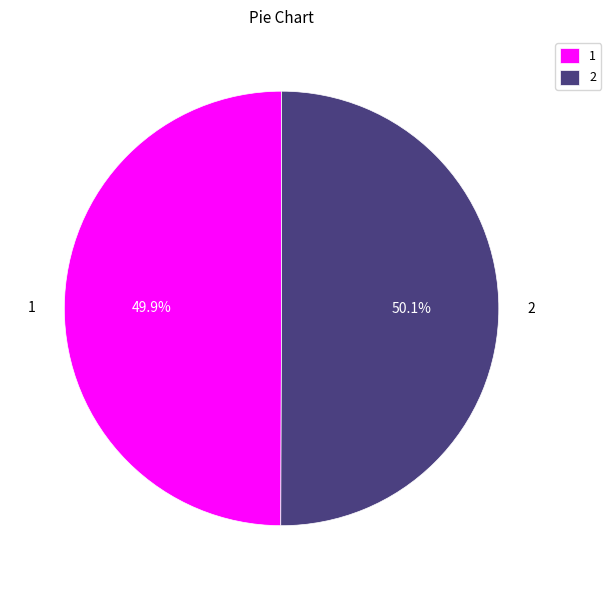

What is the ratio of the value at 2 to the value at 1?

1.0